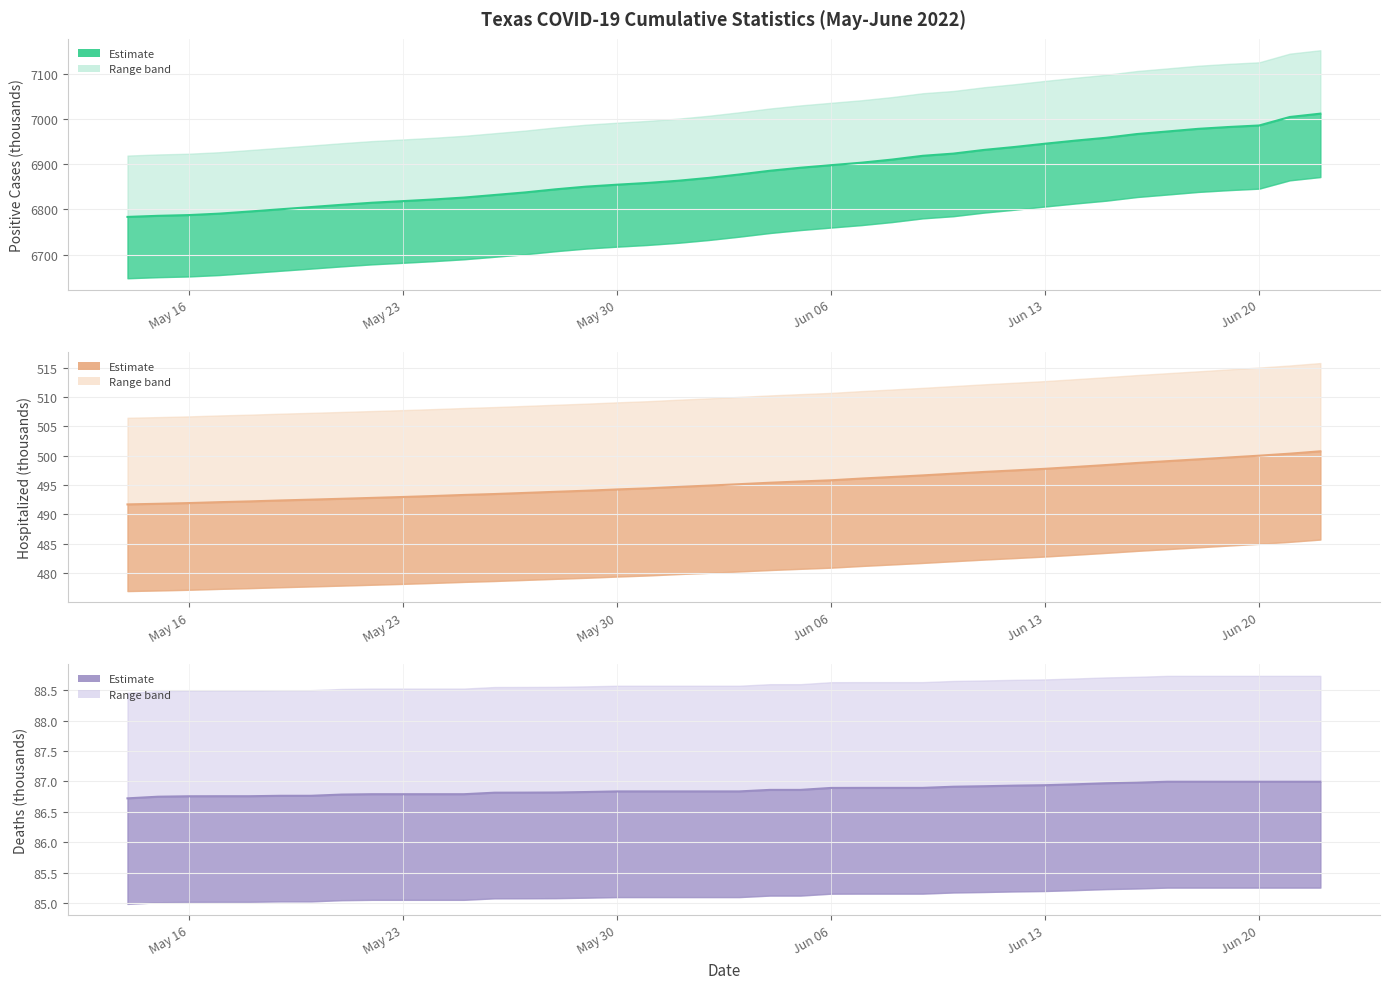

Reading left to right, transcribe all the data shown in this chart.

positive (trend): 6783.4	6785.9	6787.5	6790.7	6795.4	6800.3	6805.2	6810.2	6814.8	6818.3	6822.0	6826.2	6831.9	6837.6	6844.5	6850.4	6854.7	6858.5	6863.4	6869.7	6877.2	6885.5	6892.2	6897.8	6903.4	6910.3	6918.6	6923.4	6931.6	6938.1	6945.4	6952.2	6958.5	6966.7	6972.4	6978.2	6982.3	6985.7	7004.4	7011.8
hospitalized (trend): 491.7	491.8	491.9	492.1	492.2	492.4	492.5	492.7	492.8	493.0	493.1	493.3	493.5	493.7	493.8	494.0	494.2	494.4	494.7	494.9	495.1	495.4	495.6	495.8	496.1	496.4	496.6	496.9	497.2	497.5	497.8	498.1	498.4	498.8	499.1	499.4	499.7	500.0	500.3	500.7
death (trend): 86.7	86.8	86.8	86.8	86.8	86.8	86.8	86.8	86.8	86.8	86.8	86.8	86.8	86.8	86.8	86.8	86.8	86.8	86.8	86.8	86.8	86.9	86.9	86.9	86.9	86.9	86.9	86.9	86.9	86.9	86.9	87.0	87.0	87.0	87.0	87.0	87.0	87.0	87.0	87.0